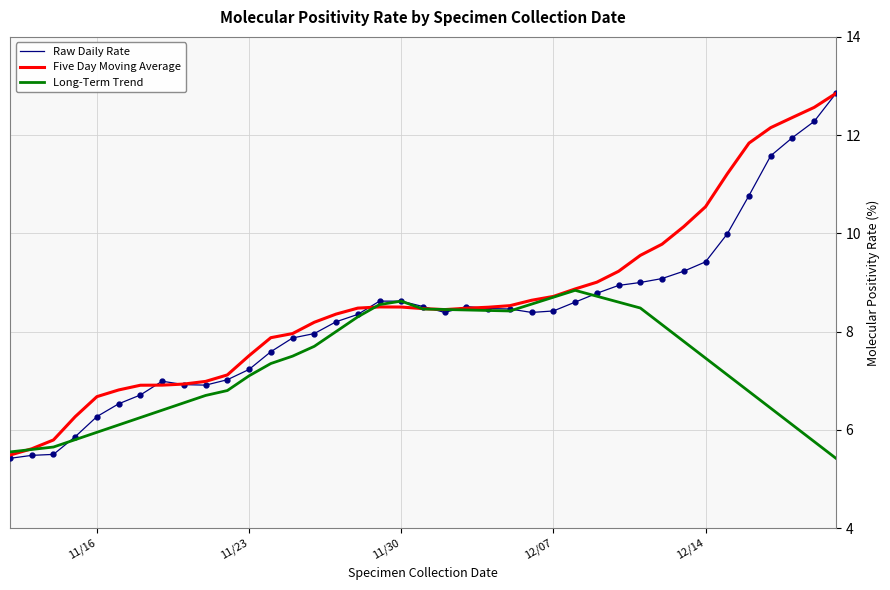

What is the minimum value shown in the chart?

5.4